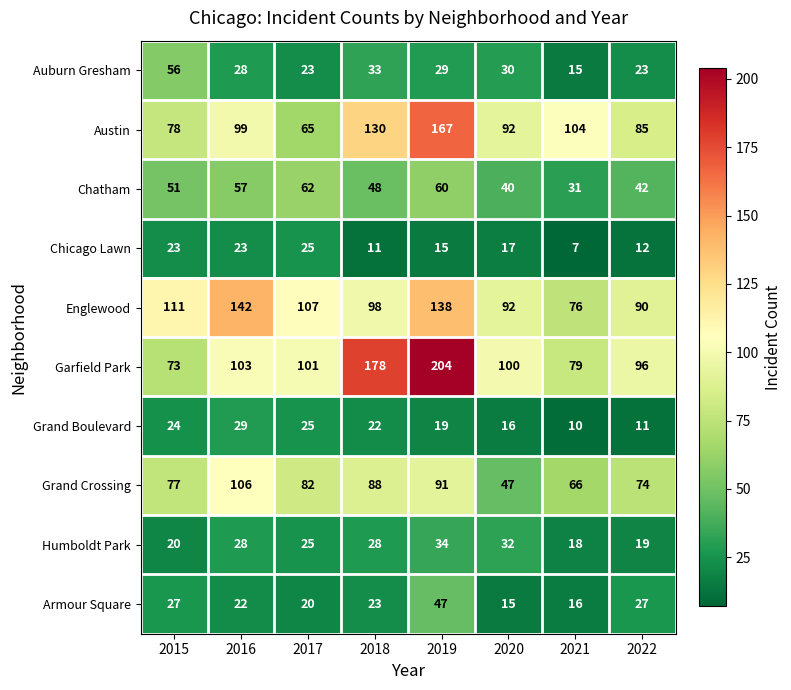

What is the spread (max minus min) of values at 2020?

85